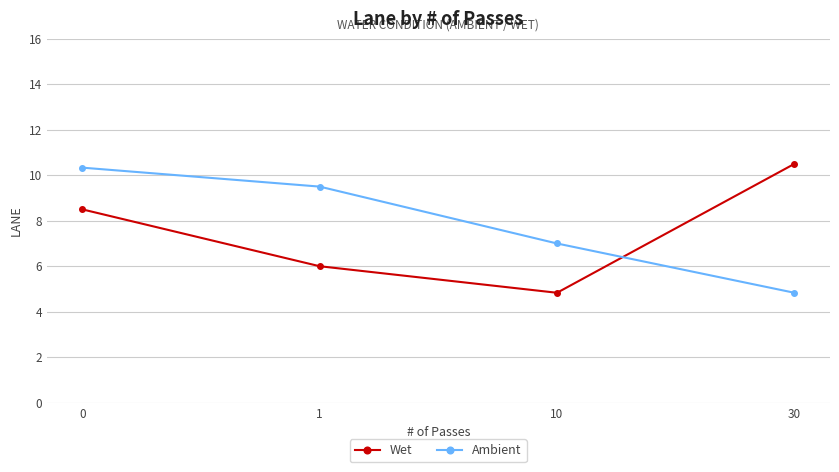

What is the minimum value shown in the chart?

4.8